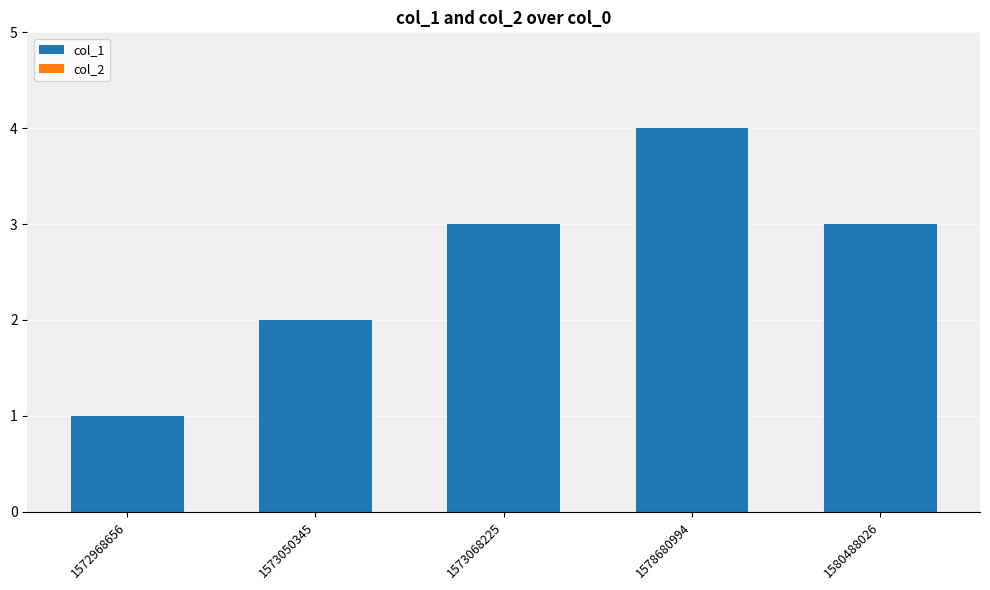

Reading left to right, transcribe all the data shown in this chart.

1572968656=1	1573050345=2	1573068225=3	1578680994=4	1580488026=3